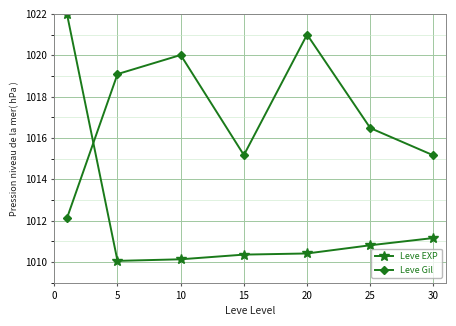

What is the value of the Leve EXP point at the 5th from the left?

1010.4